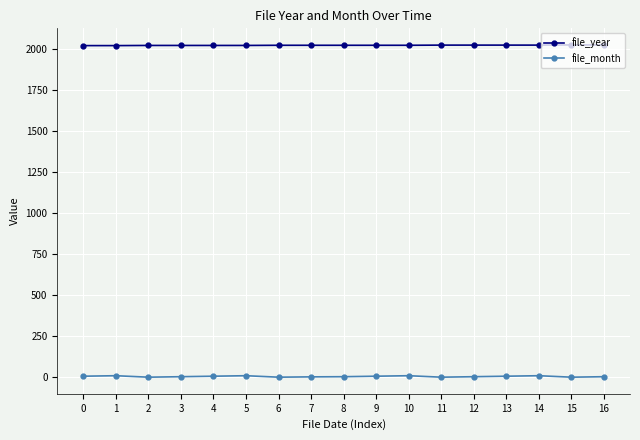

True or false: file_year and file_month cross at least once.

False